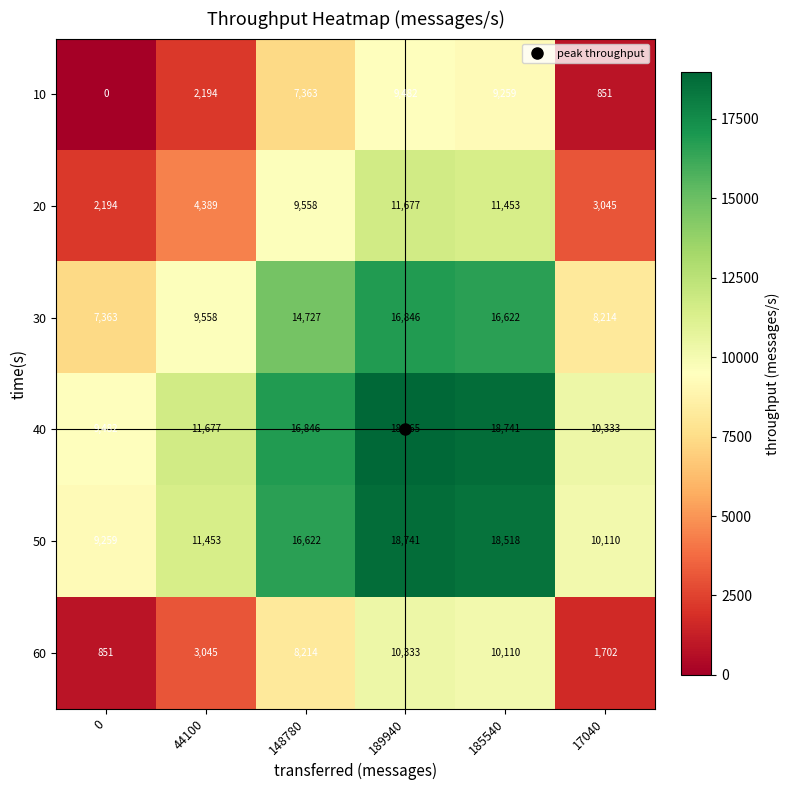

What is the difference between the highest and lowest values at 0?

9482